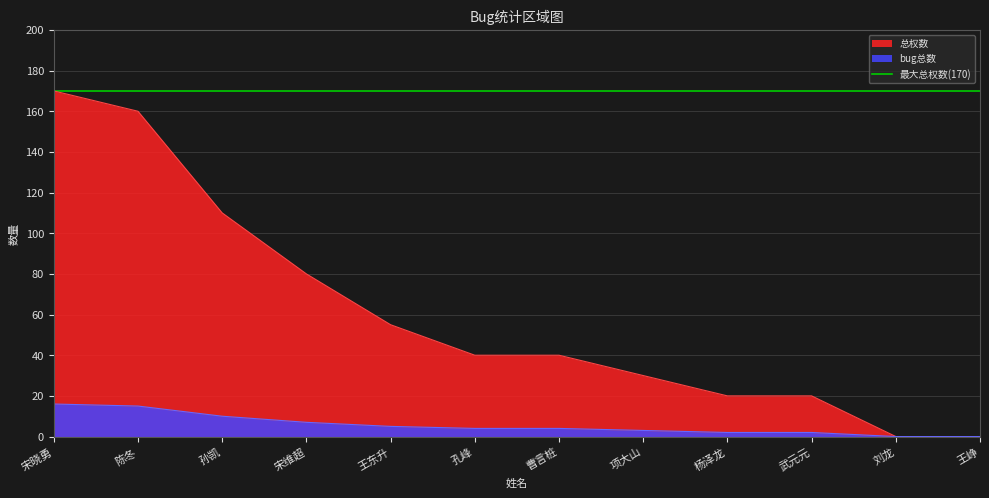

Which series has the largest range (max minus min)?

总权数